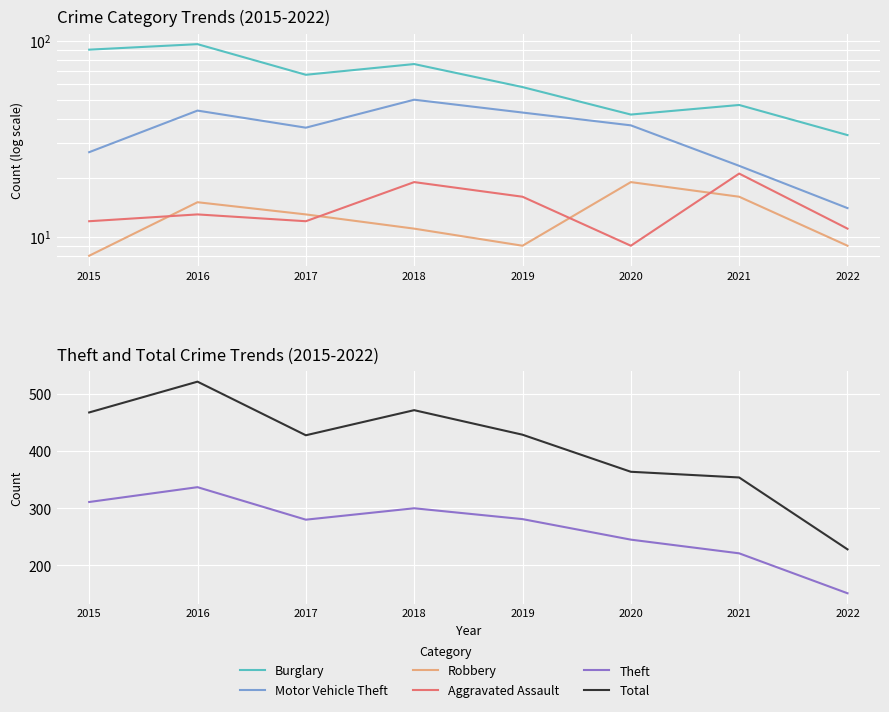

Is it true that Motor Vehicle Theft equals 40 at 2021?

False